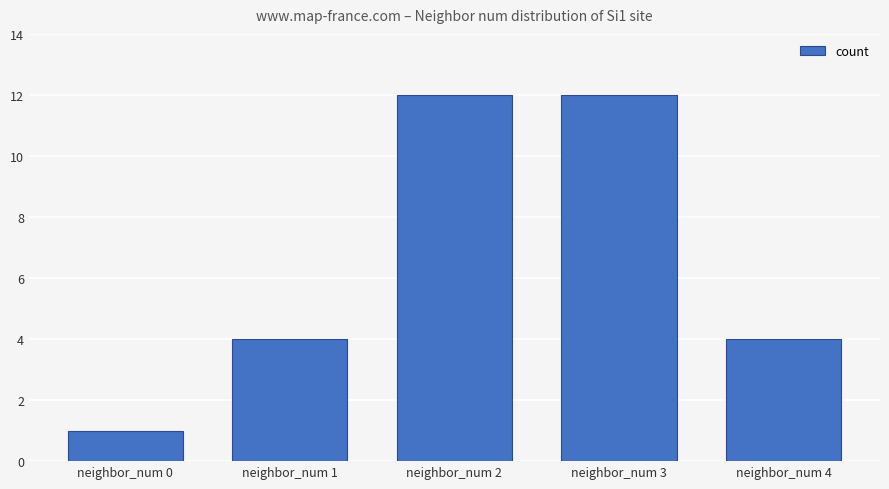

What is the change in value from neighbor_num 0 to neighbor_num 2?

+11